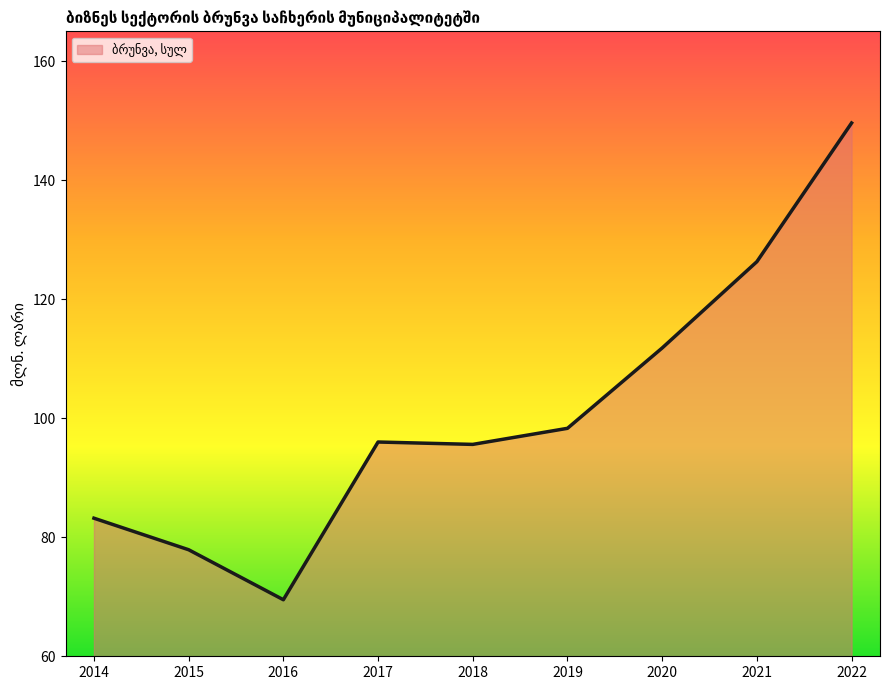

True or false: there are more than 2 points higher than both neighbors.

False